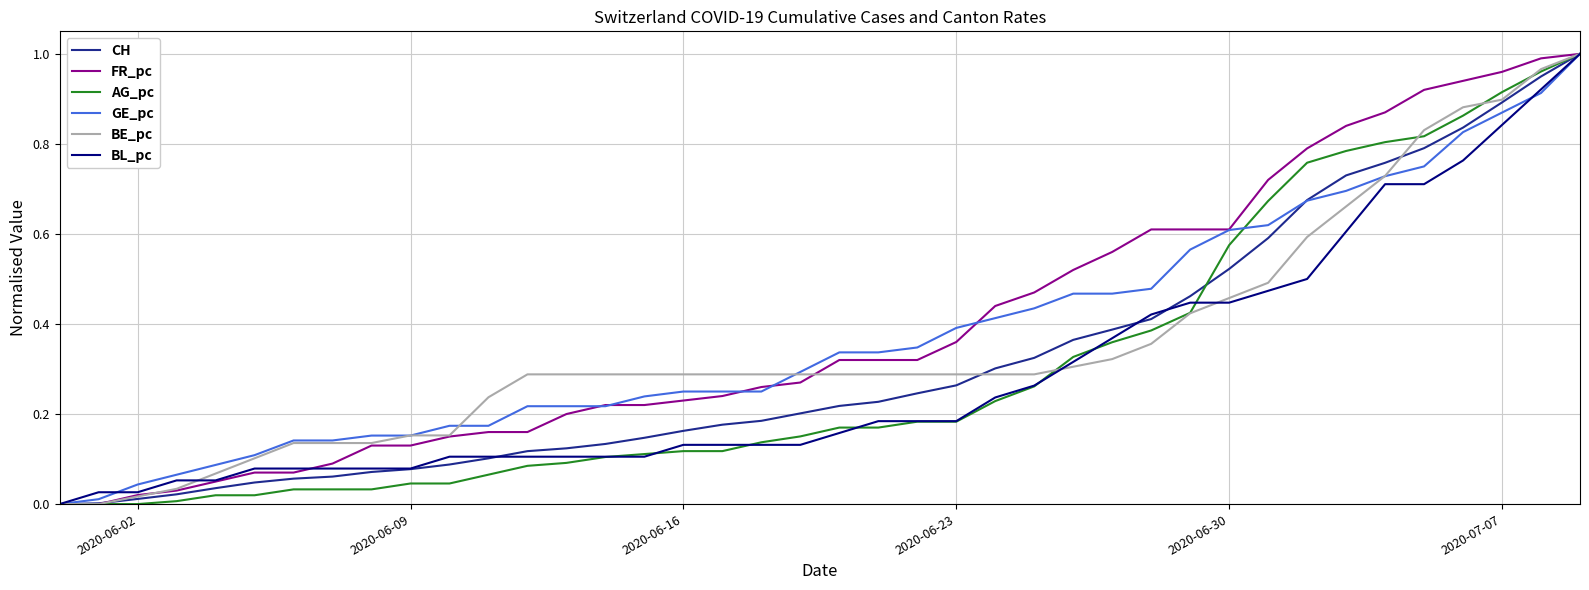

True or false: AG_pc has more than 1 points higher than both neighbors.

False